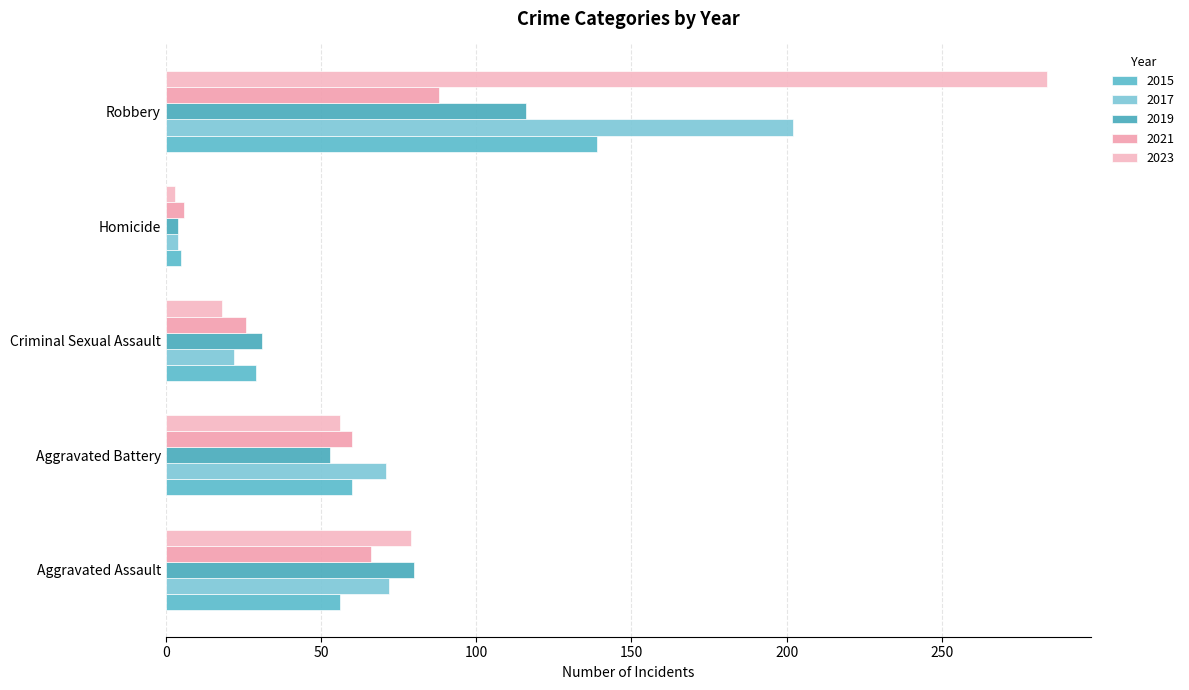

How many series are shown in this chart?

5